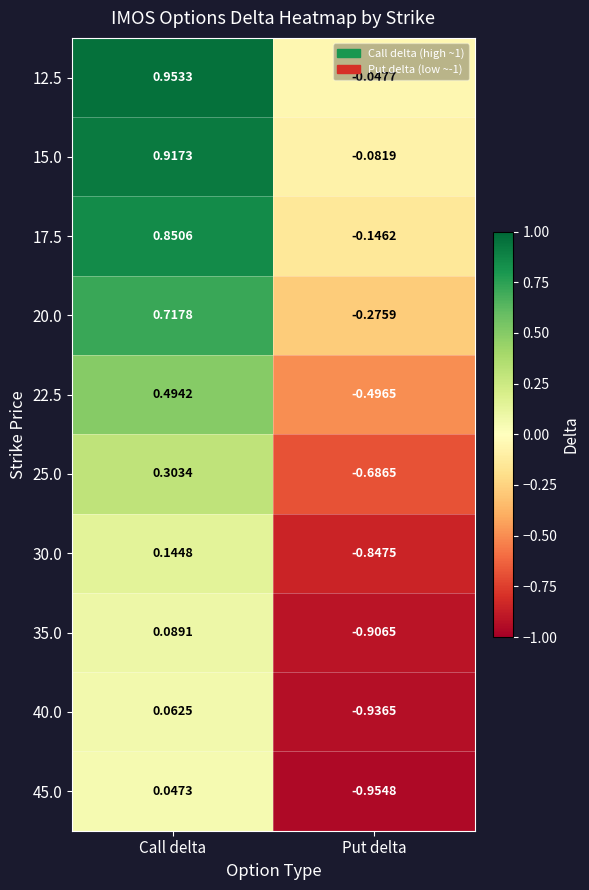

At which label is 20.0 closest to 0?

Put delta